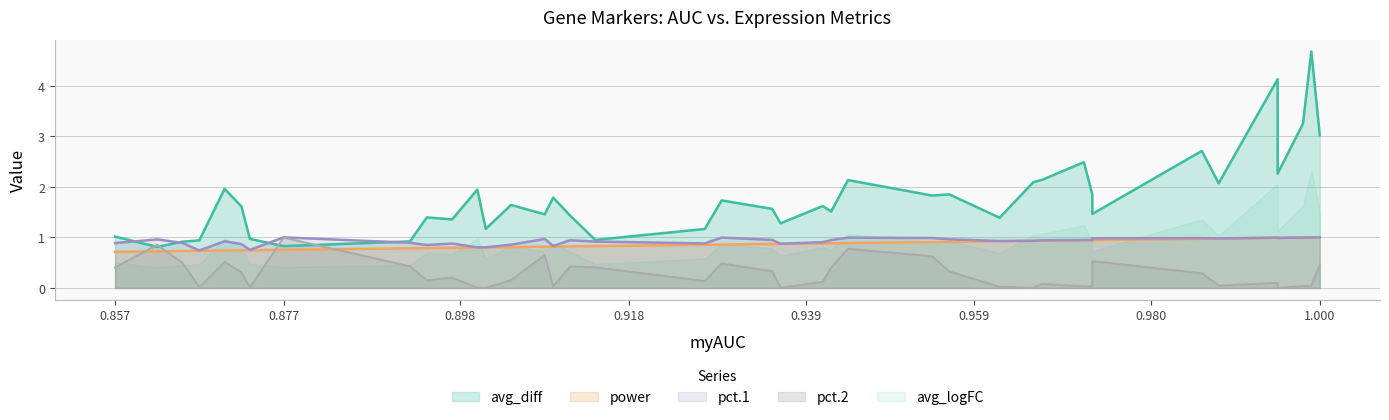

Which series has the largest total across all categories?

avg_diff